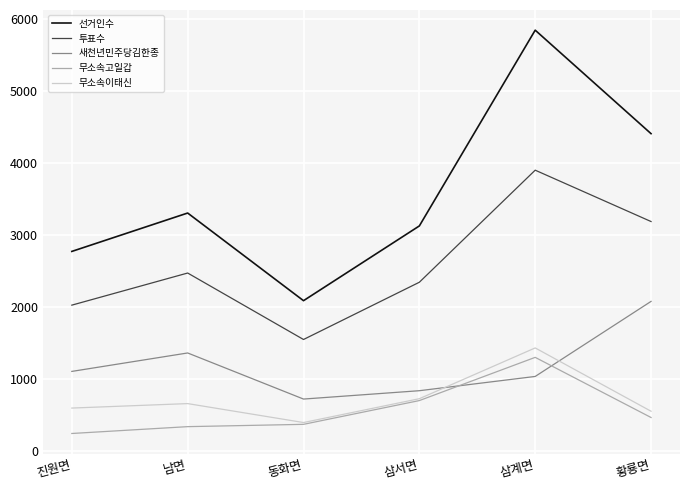

What is the highest value of the 무소속고일갑 series?

1296